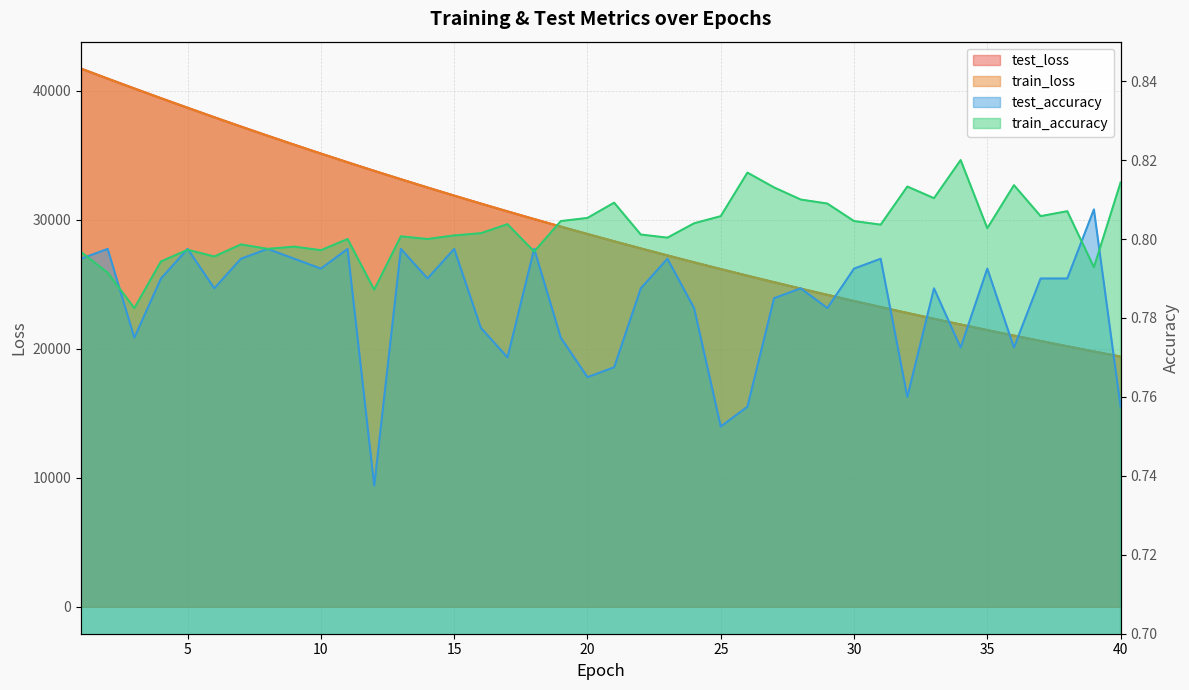

What is the total value across all series at 19?

58937.1